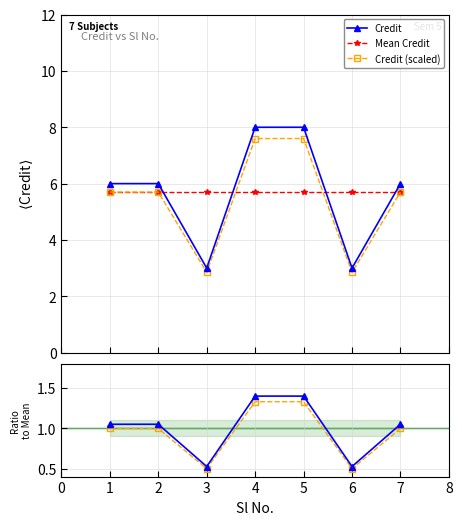

True or false: Mean Credit has more than 0 points higher than both neighbors.

False